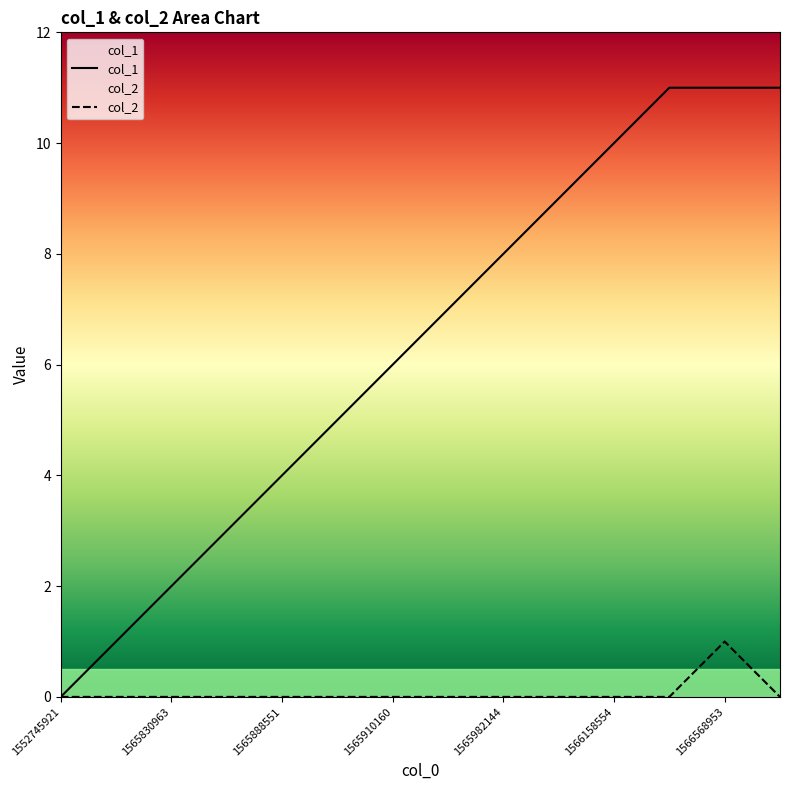

Is the value of col_1 at 1565888551 greater than the value of col_2 at 1565910160?

Yes